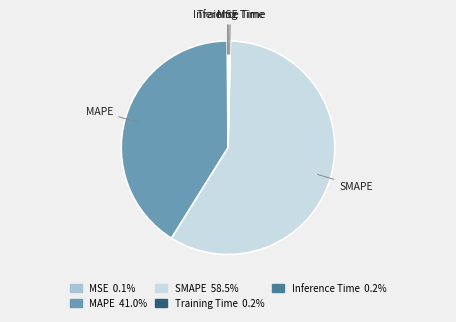

Does SMAPE represent more than half of the total?

Yes